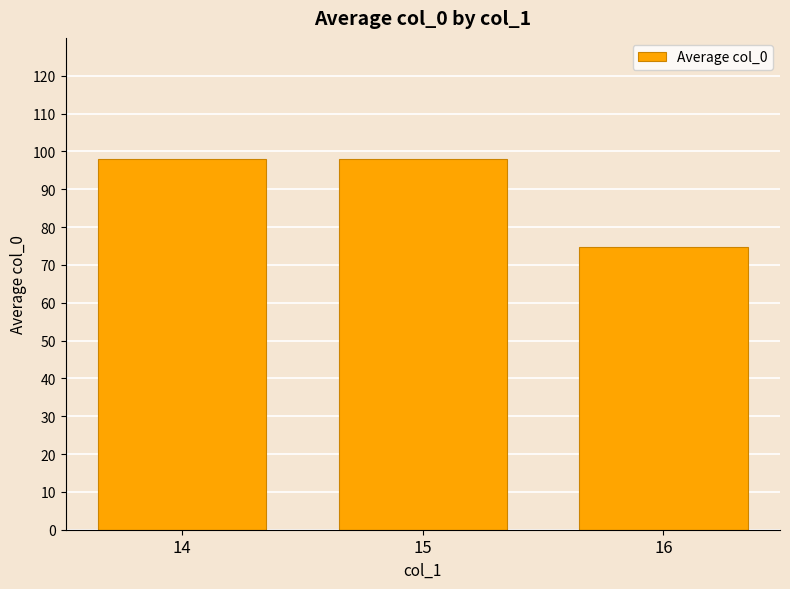

What is the difference between the values at 16 and 15?

23.4